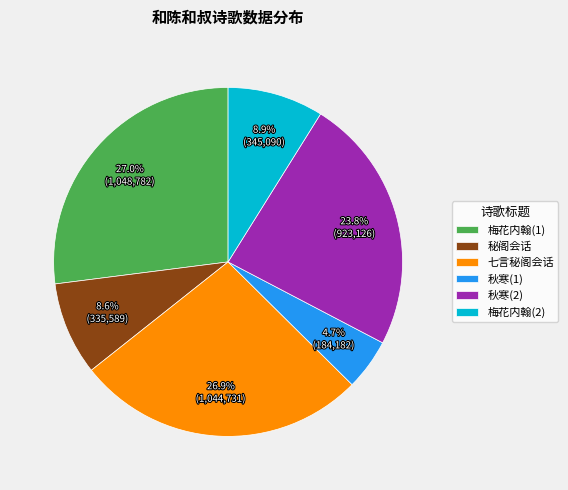

What percentage is NOT represented by 秋寒(1)?

95.3%